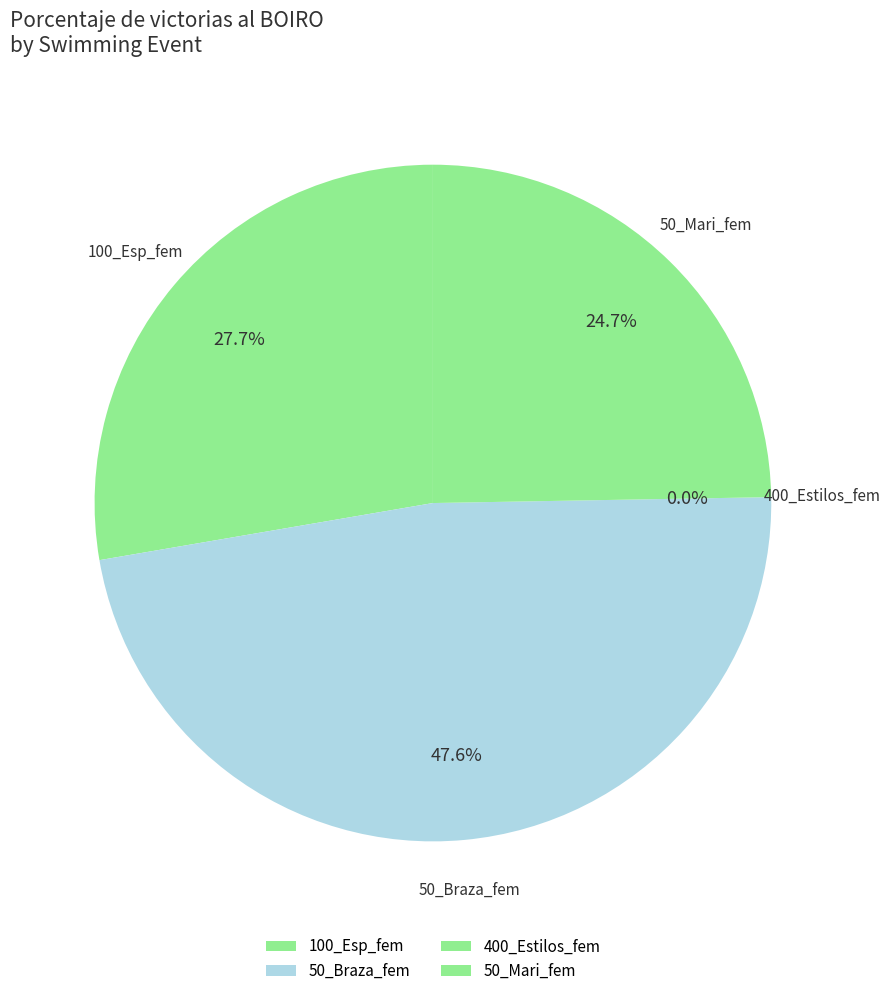

What percentage is the 50_Mari_fem slice, to the nearest percent?

25%